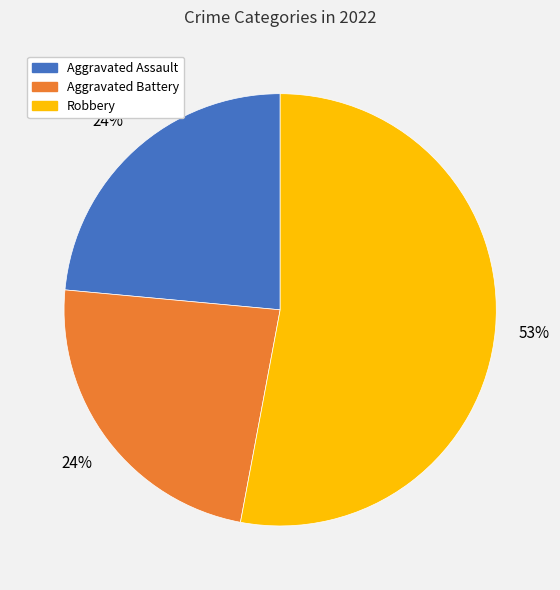

Is there any slice that represents more than half of the pie?

Yes